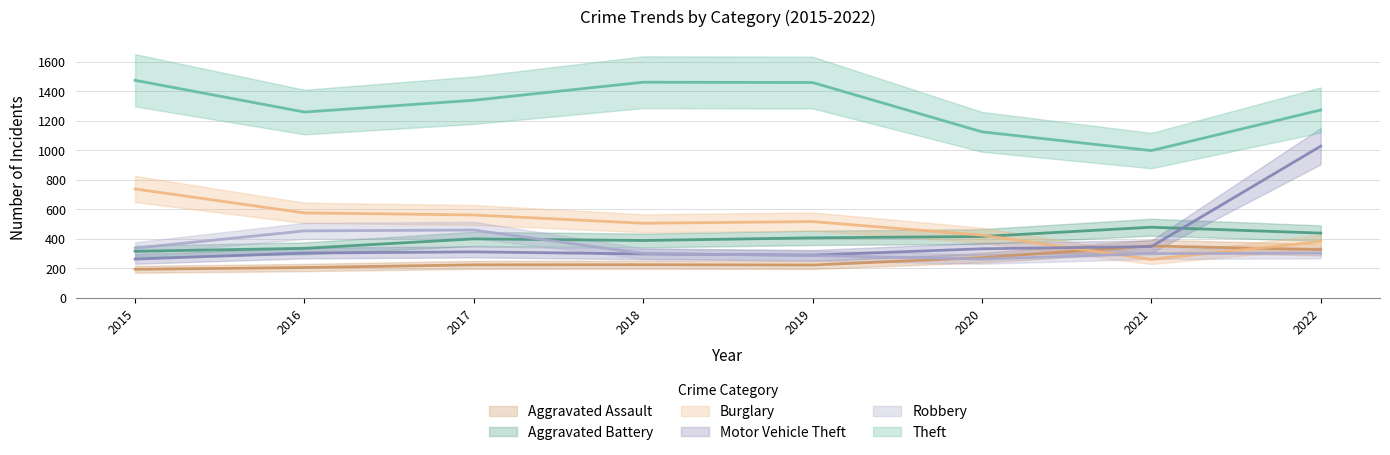

Reading right to left, extract all data points from this chart.

Aggravated Assault: 327	352	273	223	225	224	206	194
Aggravated Battery: 439	479	416	407	389	400	336	316
Burglary: 382	261	425	517	506	562	576	738
Motor Vehicle Theft: 1028	348	333	290	298	312	304	263
Robbery: 304	300	263	287	301	460	454	337
Theft: 1273	998	1125	1459	1461	1339	1259	1474